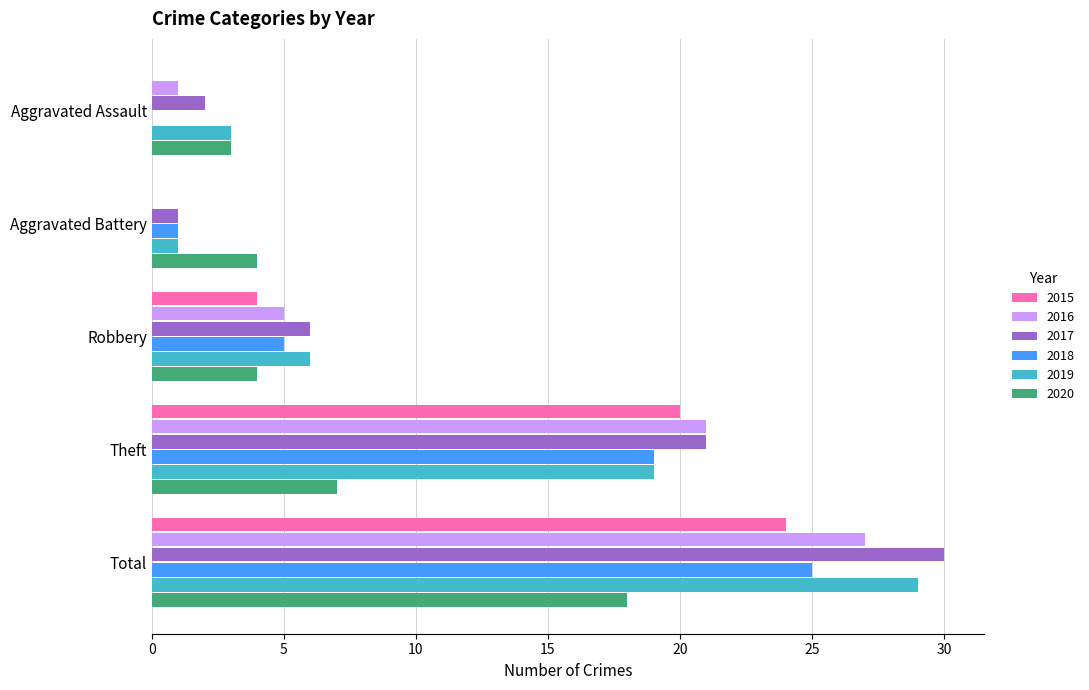

Read the 2018 value at Theft, to the nearest 5.

20